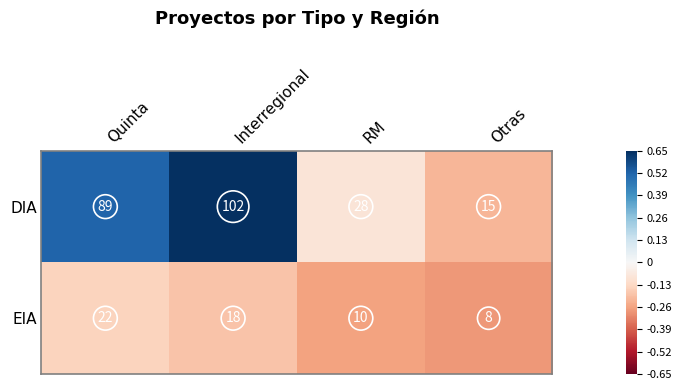

What is the sum of the EIA values at Interregional and RM?

28